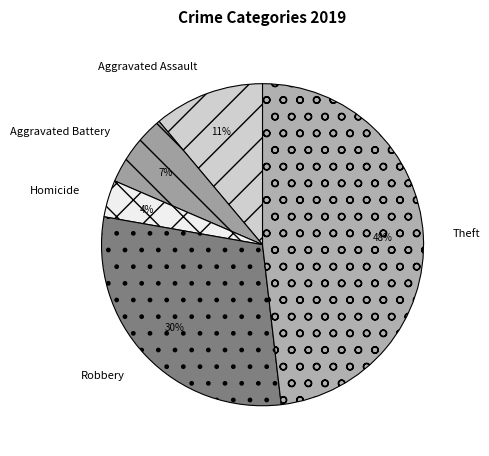

How many segments does this pie chart have?

5